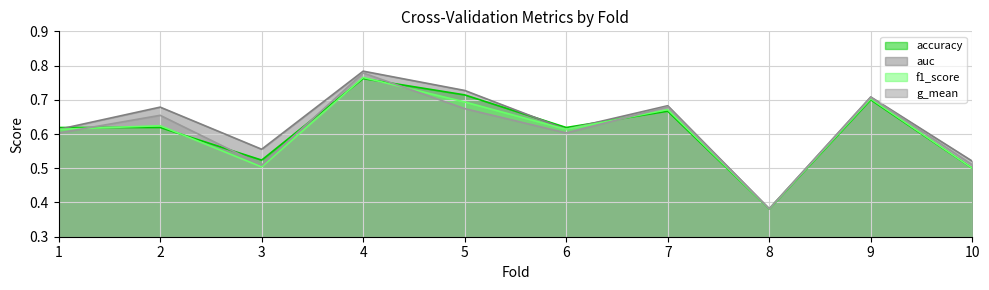

Is it true that auc equals 0.2 at 10?

False